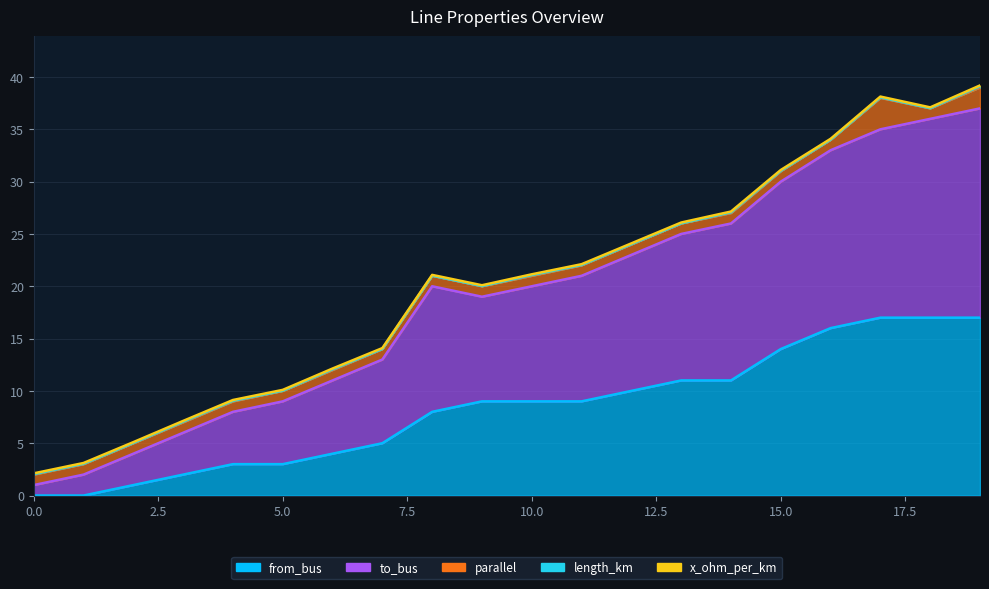

The value of parallel at 7 is 0.6. True or false?

False